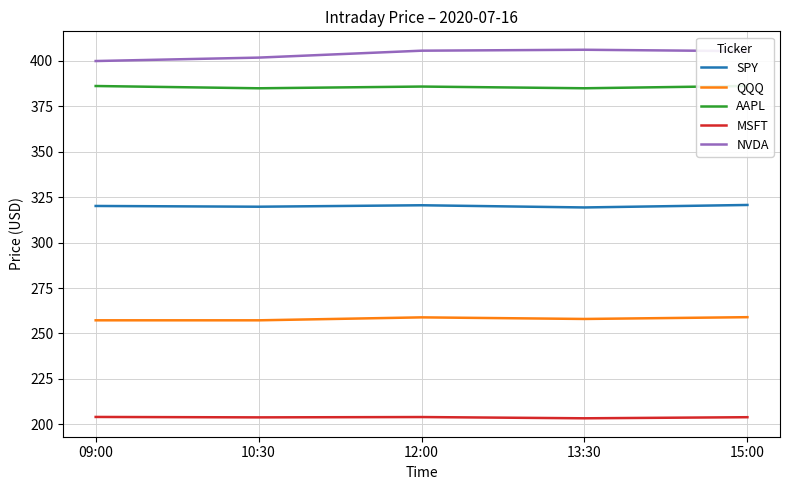

List the series in order of their peak value, lowest first.

MSFT, QQQ, SPY, AAPL, NVDA